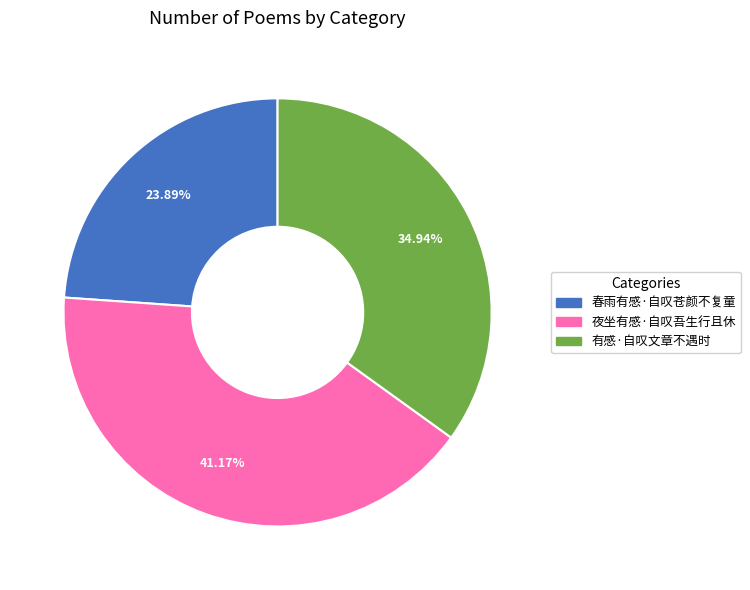

To the nearest percent, what is the combined percentage of 有感·自叹文章不遇时 and 夜坐有感·自叹吾生行且休?

76%